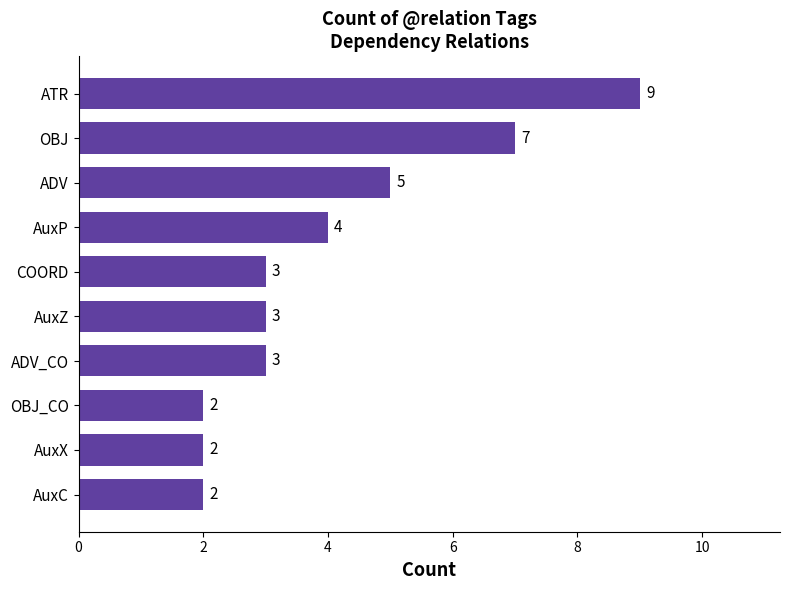

The value at COORD is 3. True or false?

True